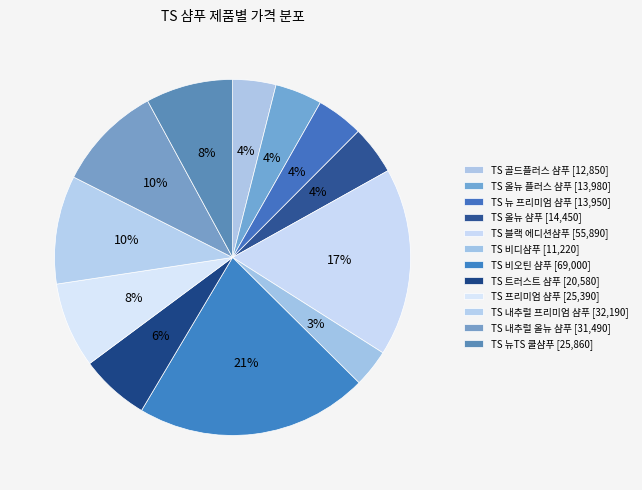

Which category has the smallest portion of the pie?

TS 비디샴푸